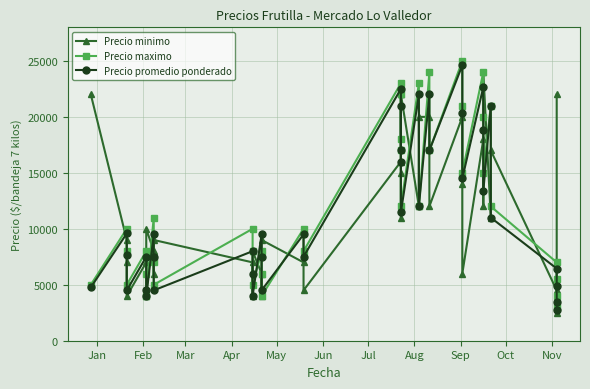

Rank the series by their average value, from highest to lowest.

Precio maximo, Precio promedio ponderado, Precio minimo